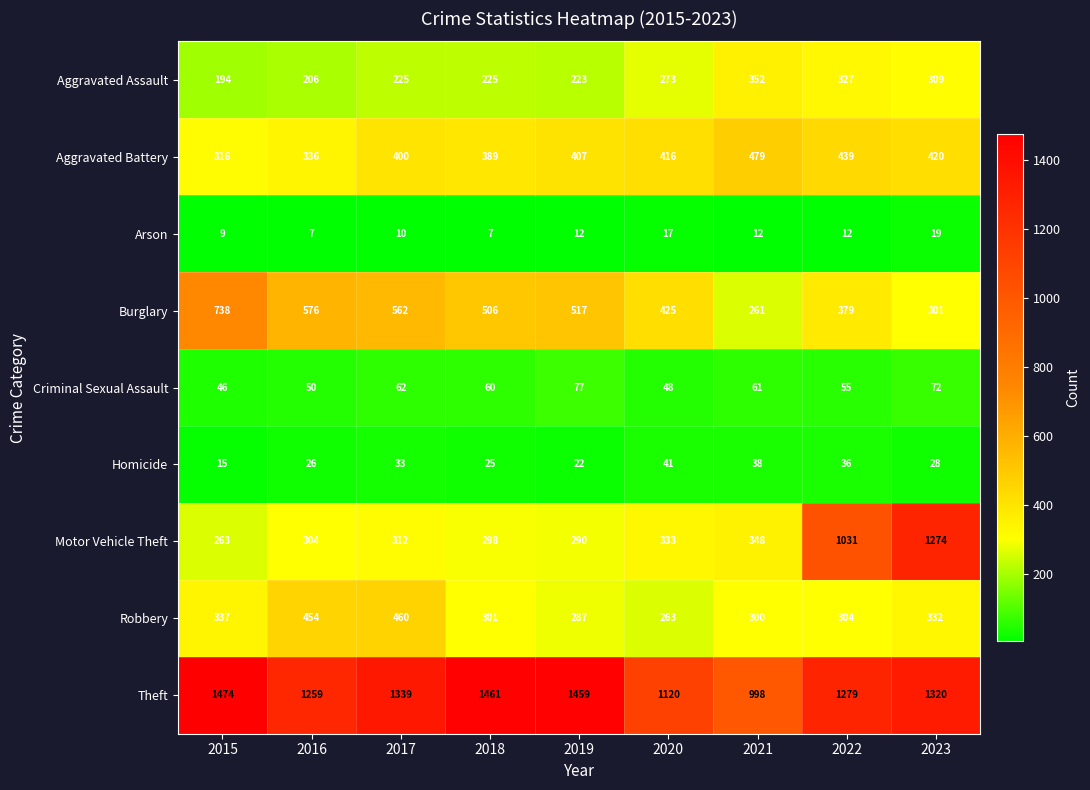

True or false: Theft has a value of 1259 at 2016.

True